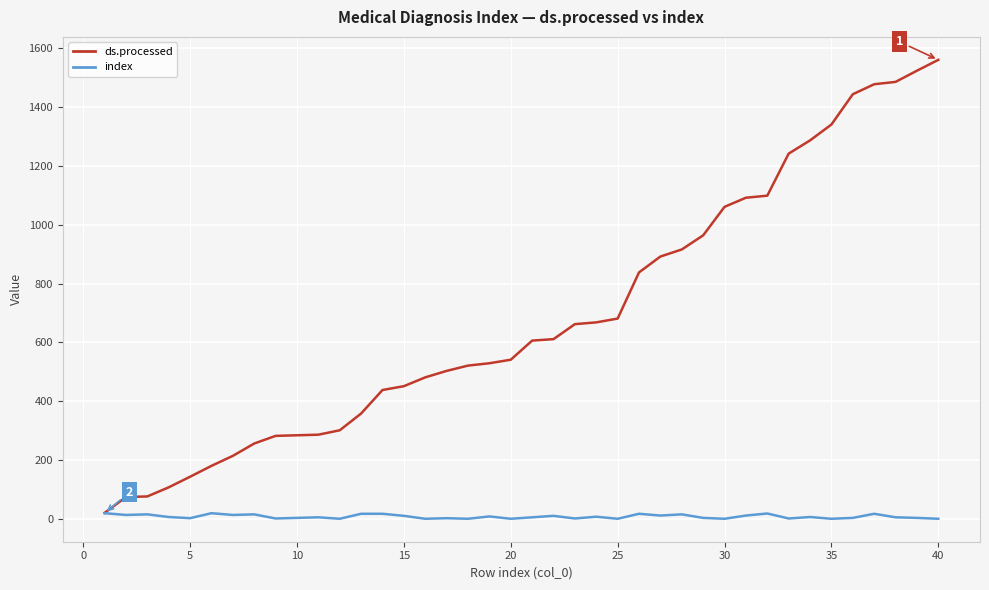

Which series has the largest range (max minus min)?

ds.processed